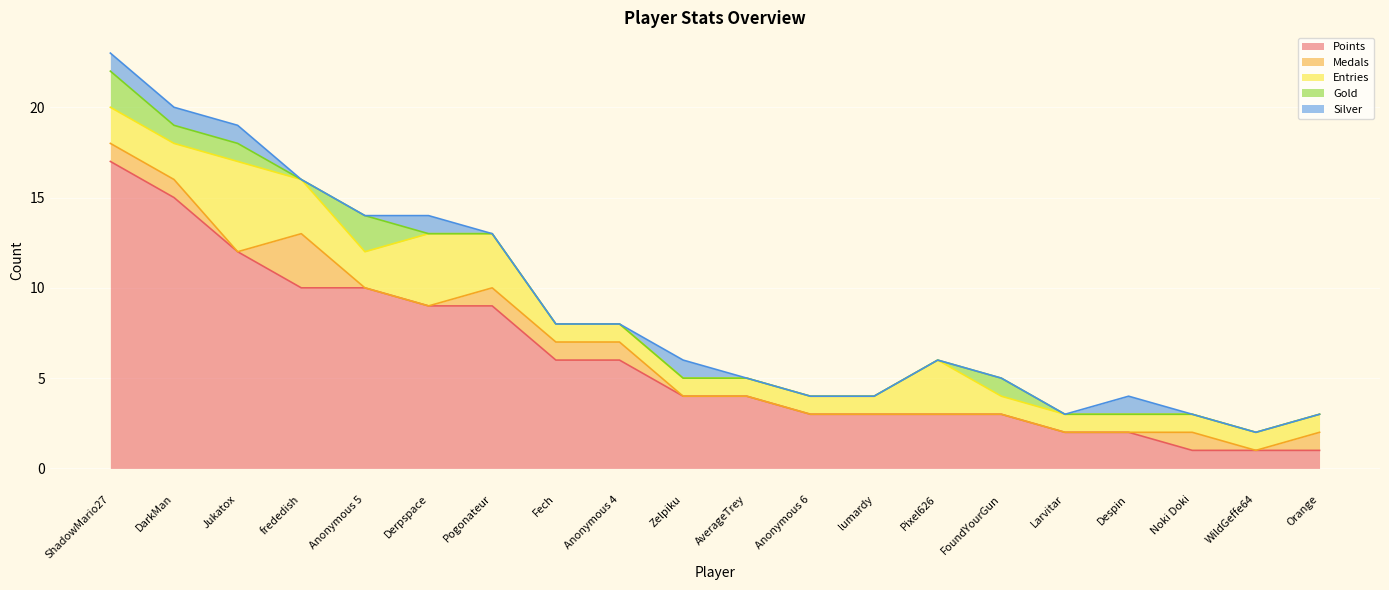

Reading left to right, what are all the values shown in this chart?

Points: ShadowMario27=17	DarkMan=15	Jukatox=12	frededish=10	Anonymous 5=10	Derpspace=9	Pogonateur=9	Fech=6	Anonymous 4=6	Zelpiku=4	AverageTrey=4	Anonymous 6=3	lumardy=3	Pixel626=3	FoundYourGun=3	Larvitar=2	Despin=2	Noki Doki=1	WildGeffe64=1	Orange=1
Medals: ShadowMario27=1	DarkMan=1	Jukatox=0	frededish=3	Anonymous 5=0	Derpspace=0	Pogonateur=1	Fech=1	Anonymous 4=1	Zelpiku=0	AverageTrey=0	Anonymous 6=0	lumardy=0	Pixel626=0	FoundYourGun=0	Larvitar=0	Despin=0	Noki Doki=1	WildGeffe64=0	Orange=1
Entries: ShadowMario27=2	DarkMan=2	Jukatox=5	frededish=3	Anonymous 5=2	Derpspace=4	Pogonateur=3	Fech=1	Anonymous 4=1	Zelpiku=1	AverageTrey=1	Anonymous 6=1	lumardy=1	Pixel626=3	FoundYourGun=1	Larvitar=1	Despin=1	Noki Doki=1	WildGeffe64=1	Orange=1
Gold: ShadowMario27=2	DarkMan=1	Jukatox=1	frededish=0	Anonymous 5=2	Derpspace=0	Pogonateur=0	Fech=0	Anonymous 4=0	Zelpiku=0	AverageTrey=0	Anonymous 6=0	lumardy=0	Pixel626=0	FoundYourGun=1	Larvitar=0	Despin=0	Noki Doki=0	WildGeffe64=0	Orange=0
Silver: ShadowMario27=1	DarkMan=1	Jukatox=1	frededish=0	Anonymous 5=0	Derpspace=1	Pogonateur=0	Fech=0	Anonymous 4=0	Zelpiku=1	AverageTrey=0	Anonymous 6=0	lumardy=0	Pixel626=0	FoundYourGun=0	Larvitar=0	Despin=1	Noki Doki=0	WildGeffe64=0	Orange=0